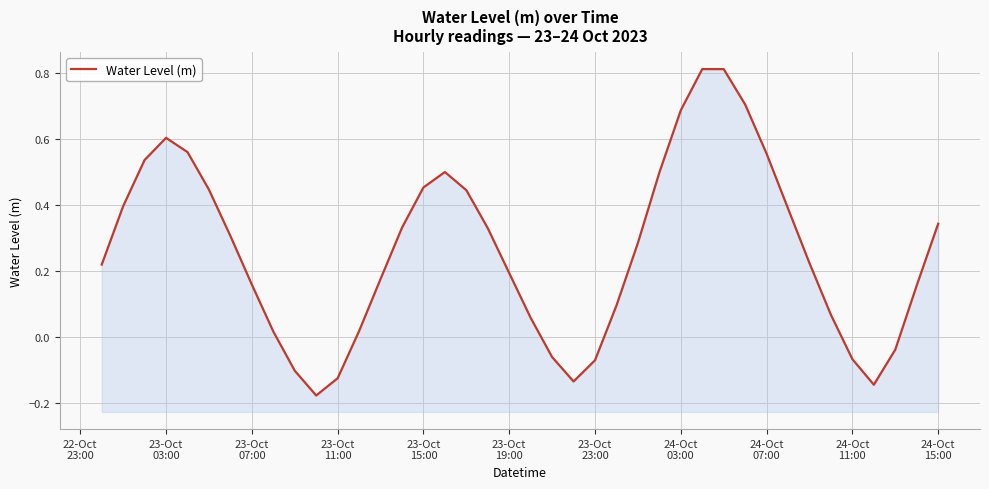

How many lines are shown in the chart?

1